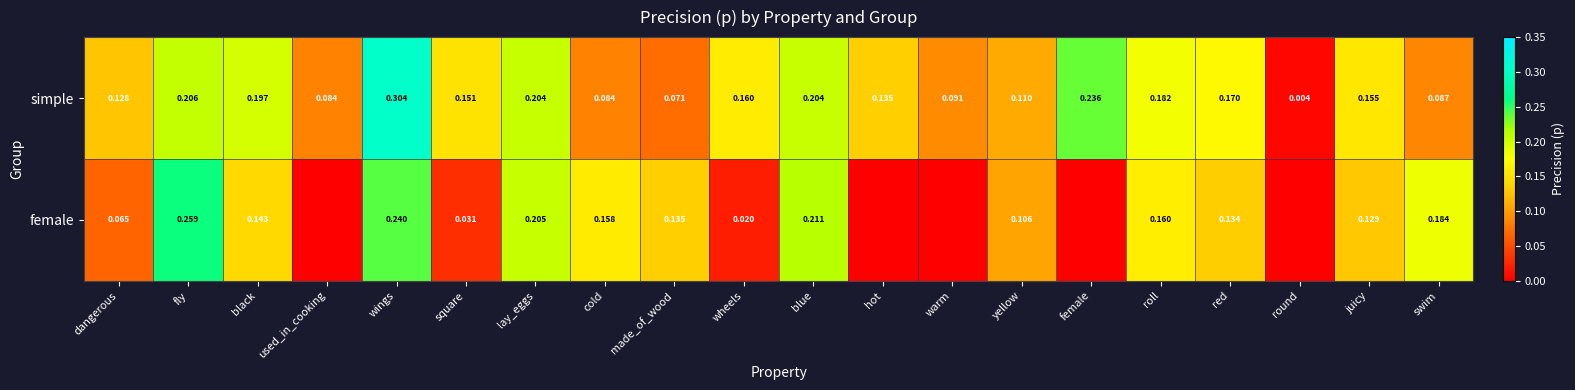

How many distinct data groups are displayed?

2